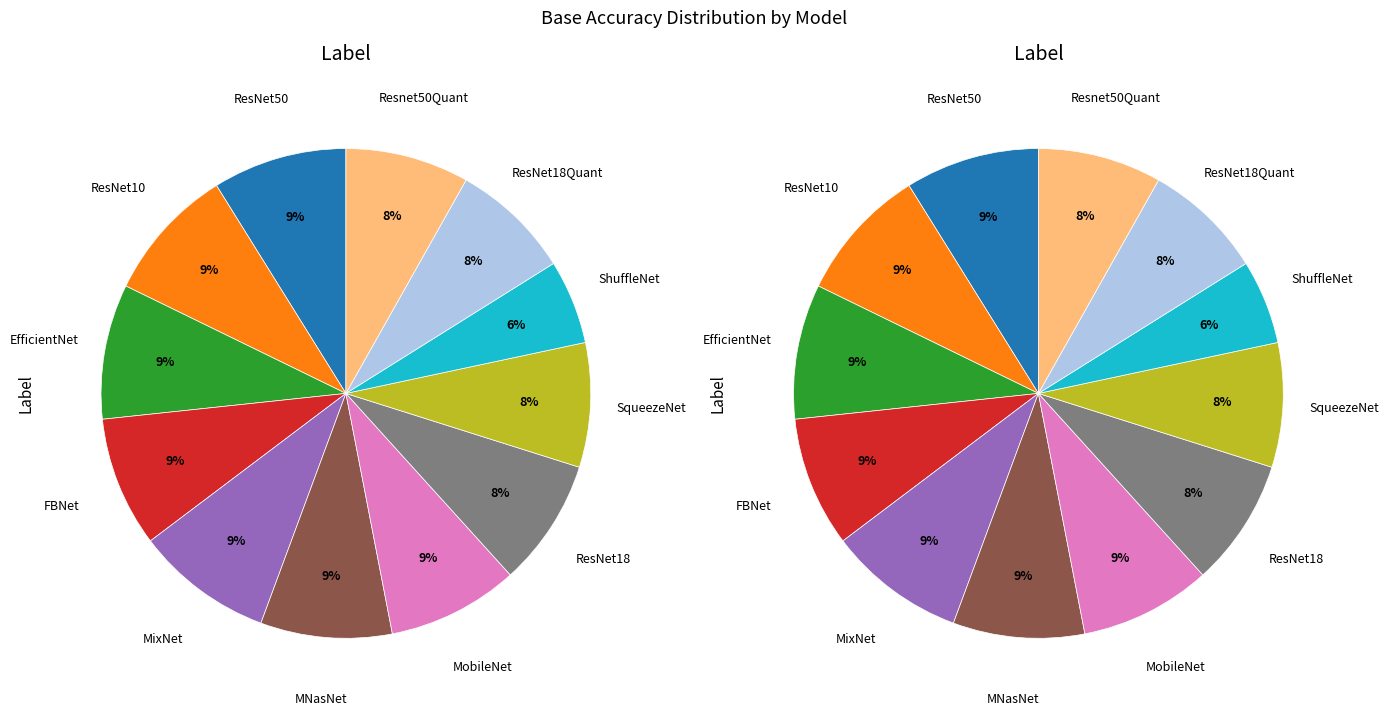

How many segments does this pie chart have?

12